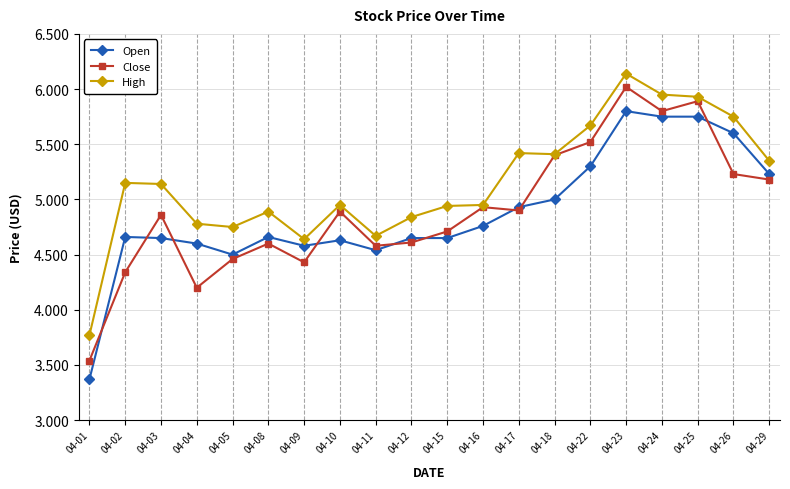

Which series has the largest total across all categories?

High